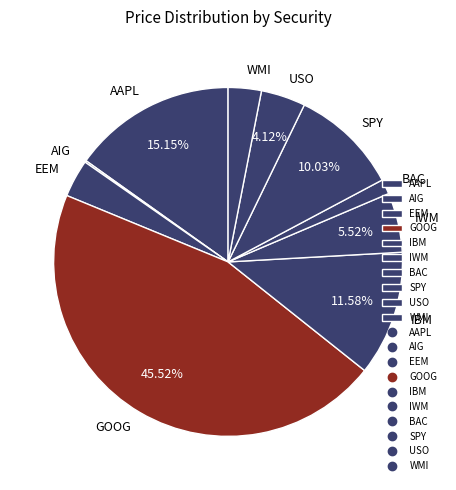

The IBM slice represents 12% of the pie. True or false?

True